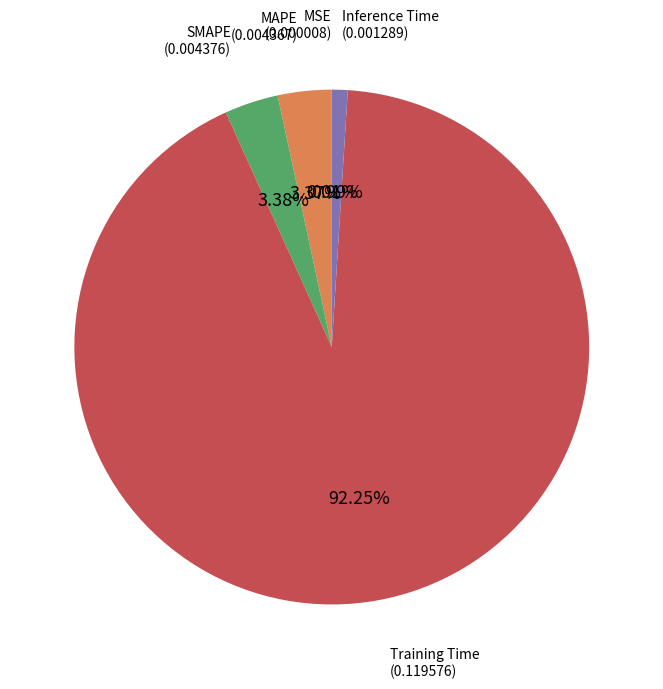

Does any single category account for the majority?

Yes